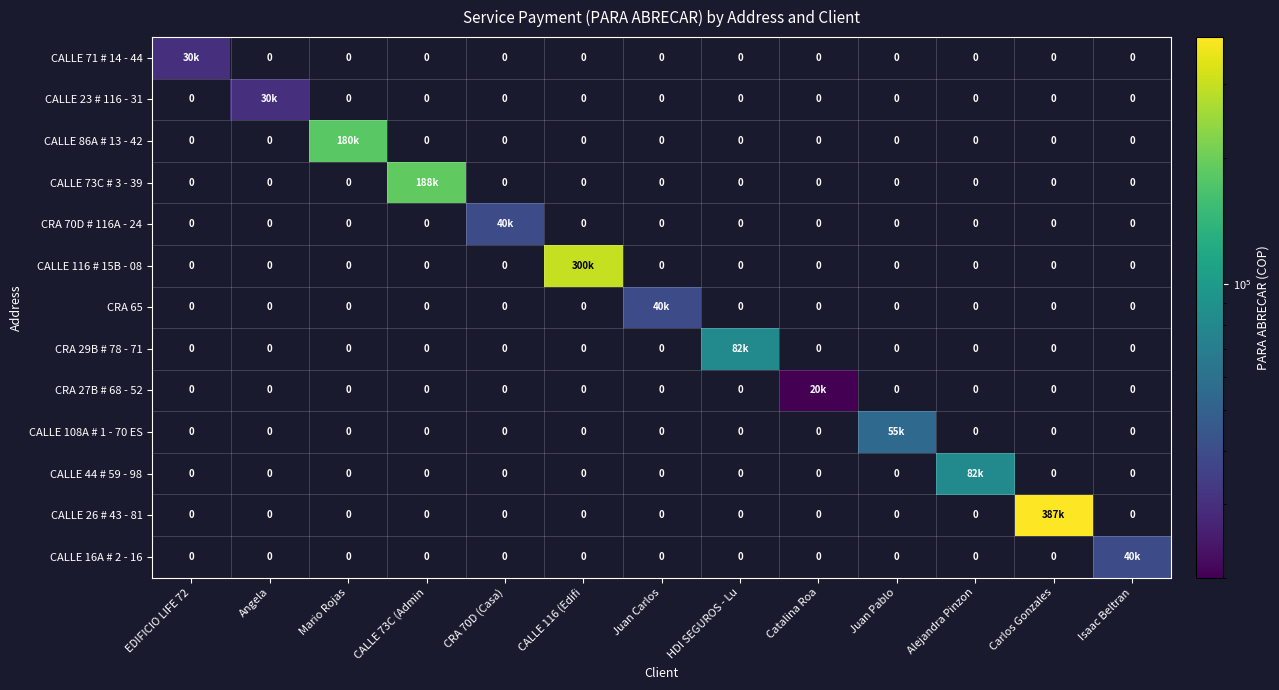

At EDIFICIO LIFE 72, list the series in order from largest to smallest.

CALLE 71 # 14 - 44, CALLE 23 # 116 - 31, CALLE 86A # 13 - 42, CALLE 73C # 3 - 39, CRA 70D # 116A - 24, CALLE 116 # 15B - 08, CRA 65, CRA 29B # 78 - 71, CRA 27B # 68 - 52, CALLE 108A # 1 - 70 ES, CALLE 44 # 59 - 98, CALLE 26 # 43 - 81, CALLE 16A # 2 - 16